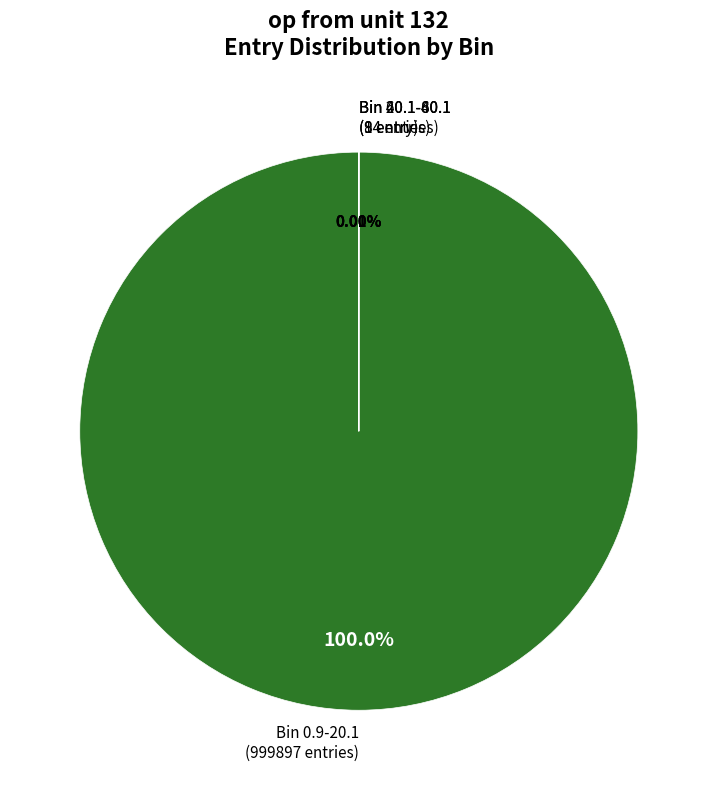

Which category accounts for the majority?

Bin 0.9-20.1 (999897 entries)